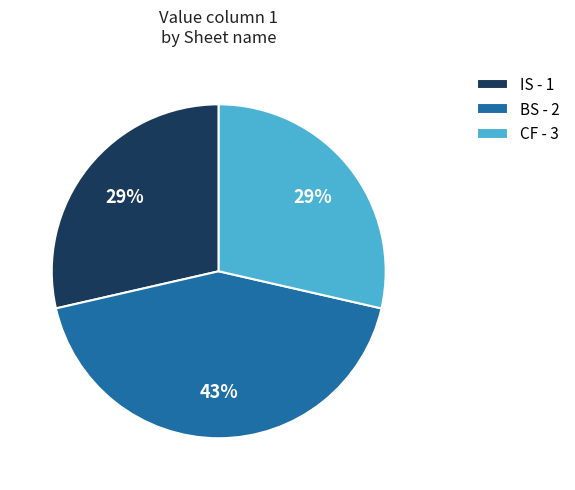

True or false: CF - 3 accounts for 40% of the total.

False